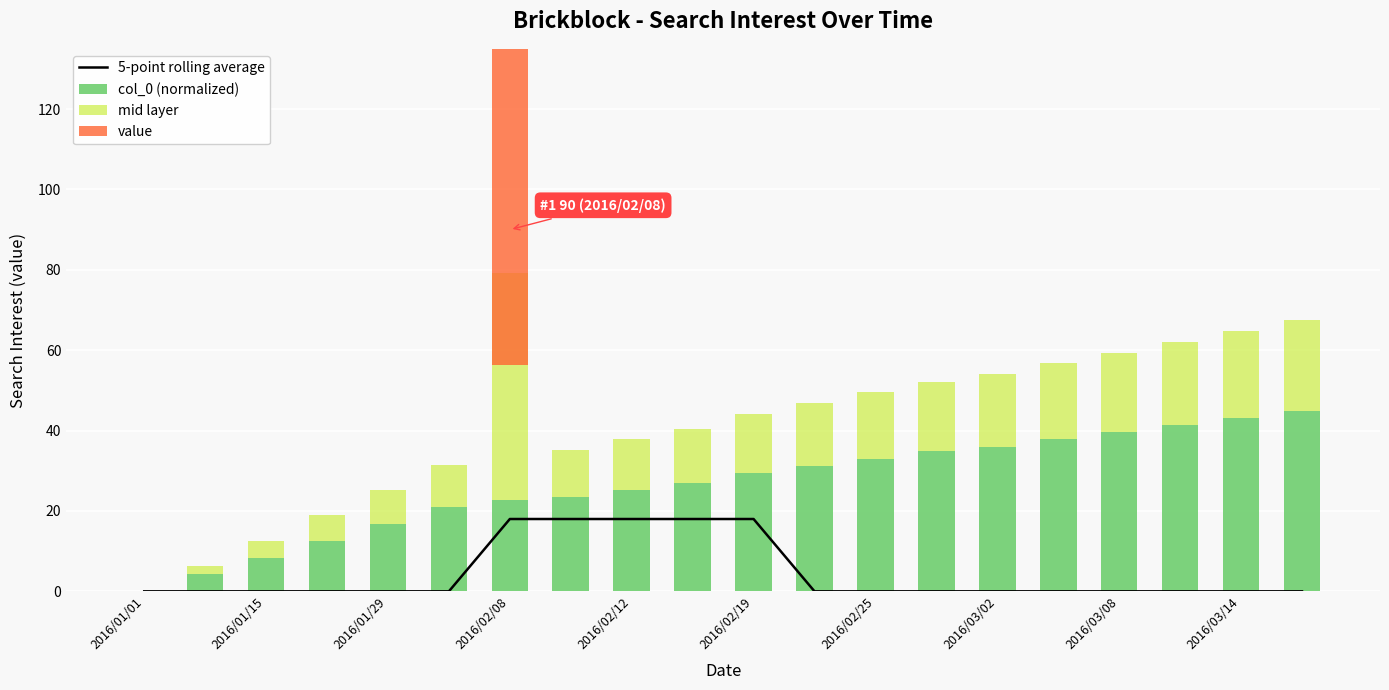

How many series are shown in this chart?

4